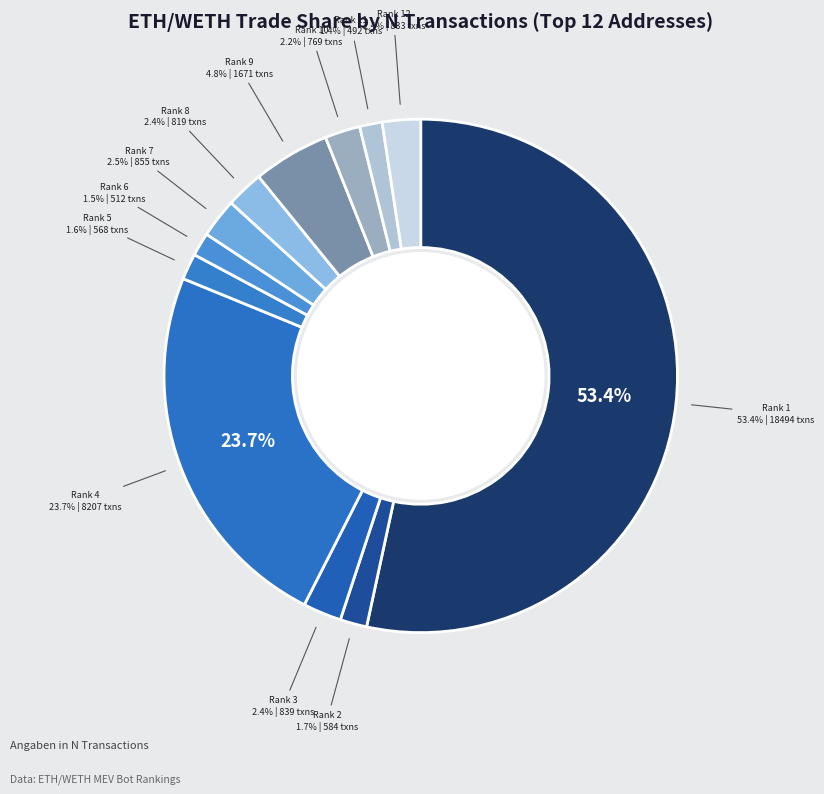

What is the largest slice in the pie chart?

Rank 1